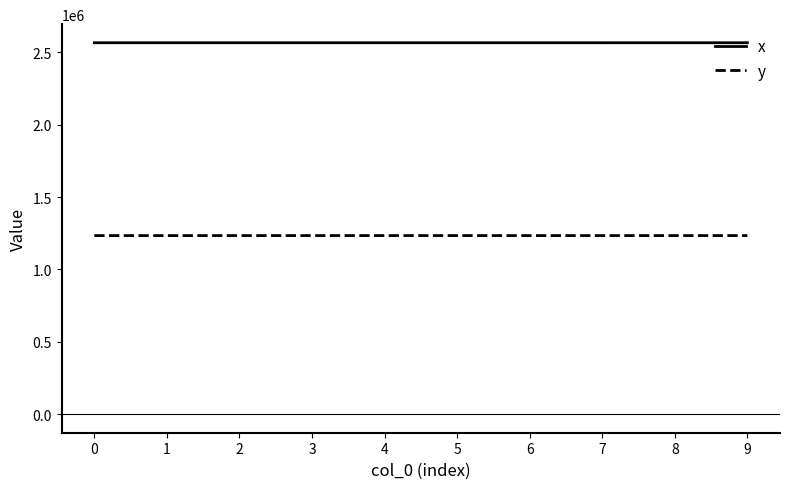

Is the value of y at 9 greater than the value of x at 3?

No